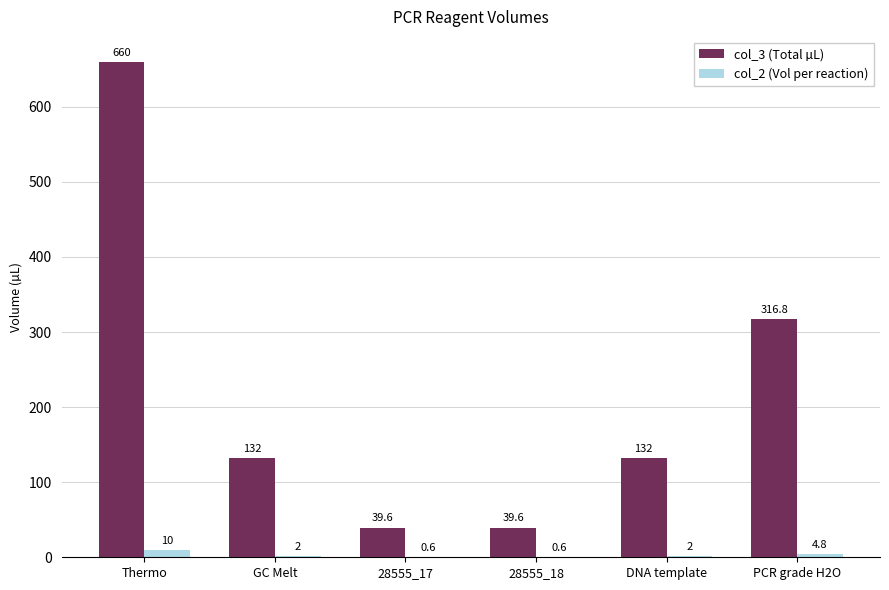

At which label does col_3 (Total µL) reach its peak?

Thermo